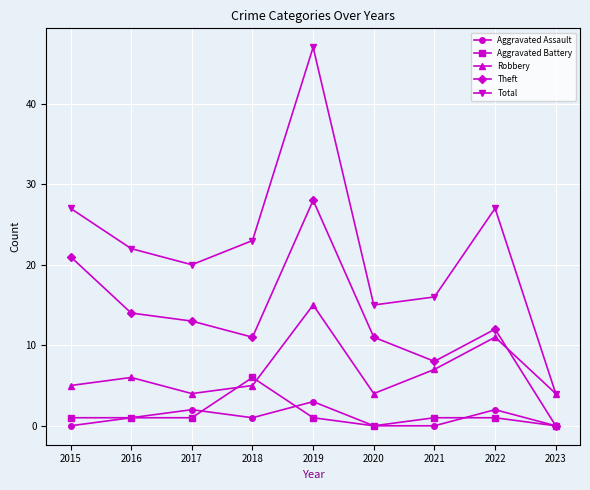

List the series in order of their peak value, highest first.

Total, Theft, Robbery, Aggravated Battery, Aggravated Assault